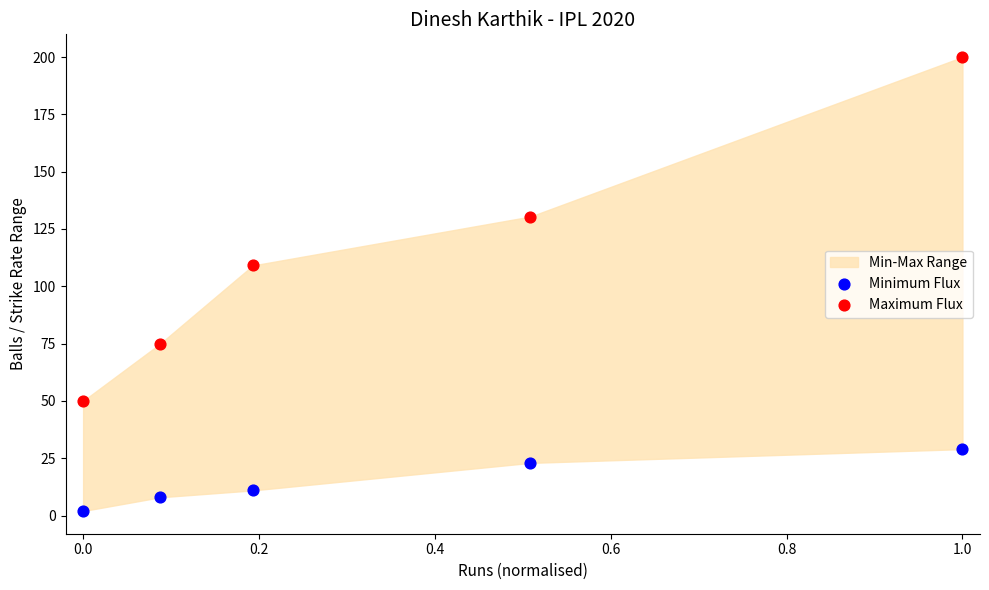

Which series contains the highest Y value?

Maximum Flux